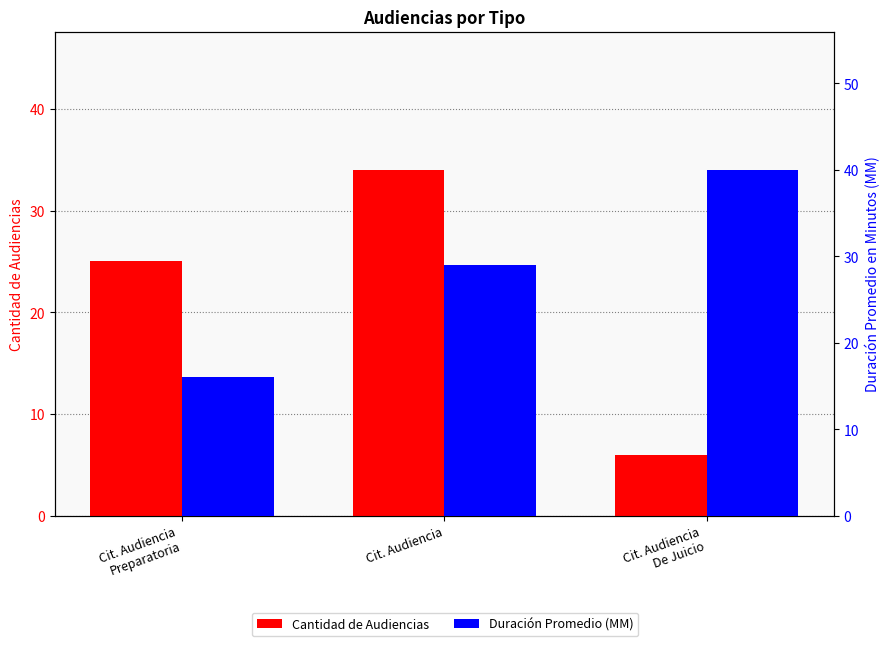

At which category is the sum across all series the highest?

Cit. Audiencia